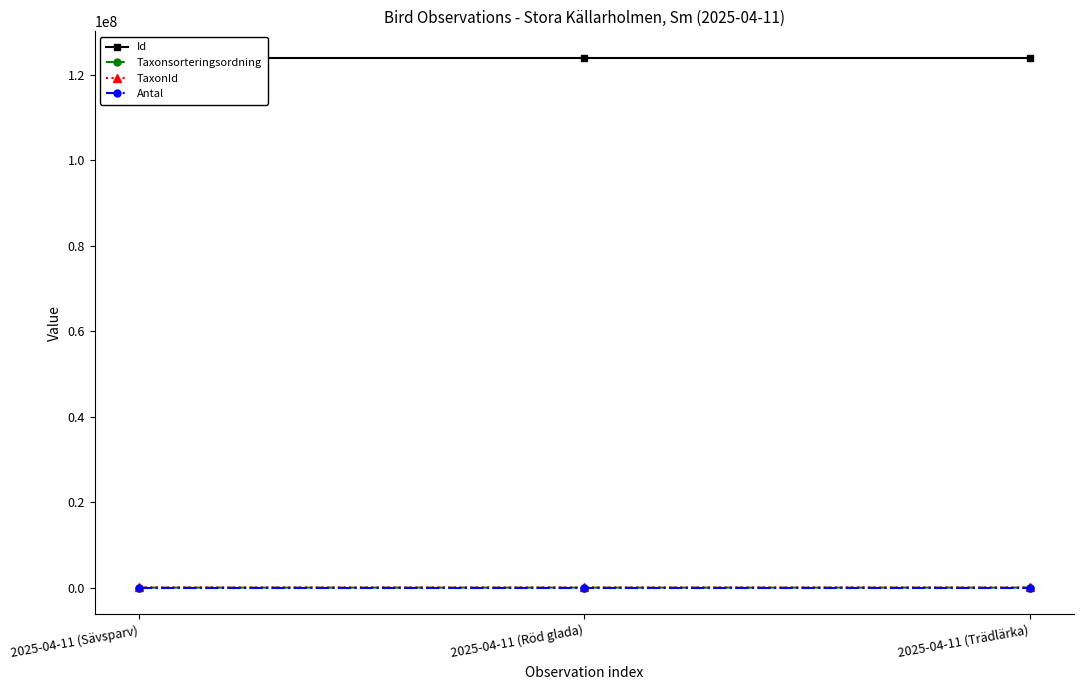

Which category has the lowest value across all series?

2025-04-11 (Sävsparv)